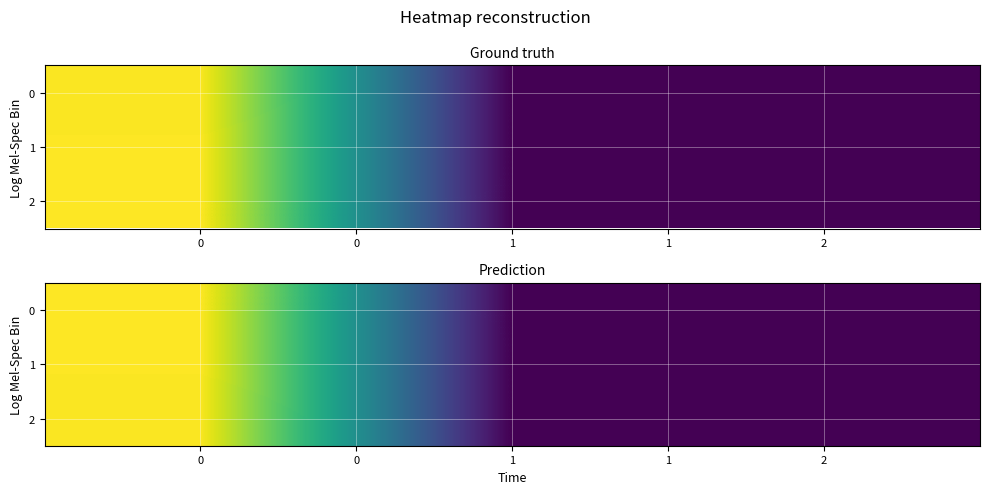

What is the total value across all series at 0?

3.0